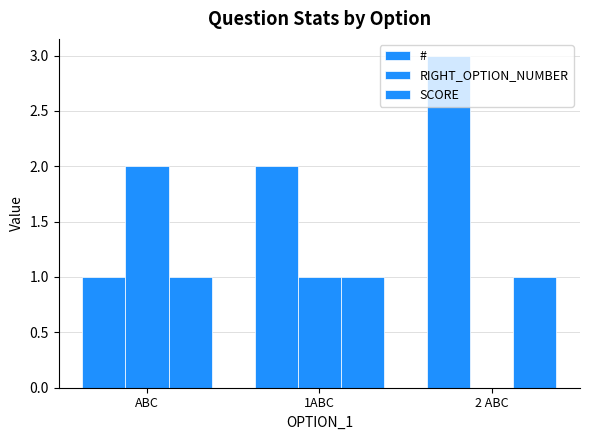

How many groups of bars are there?

3